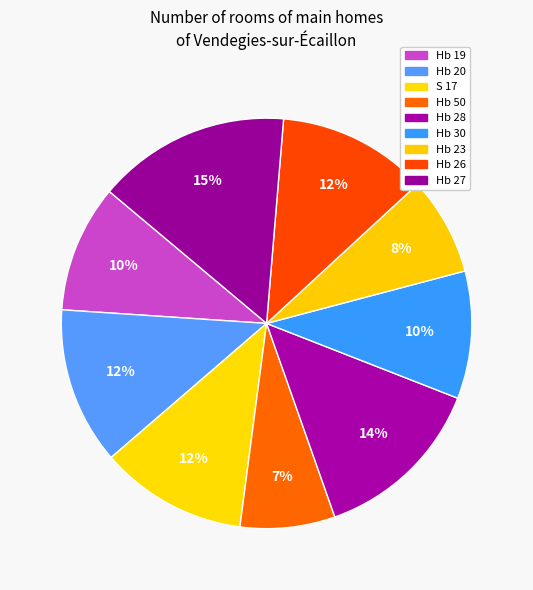

Which slice is the smallest?

Hb 50